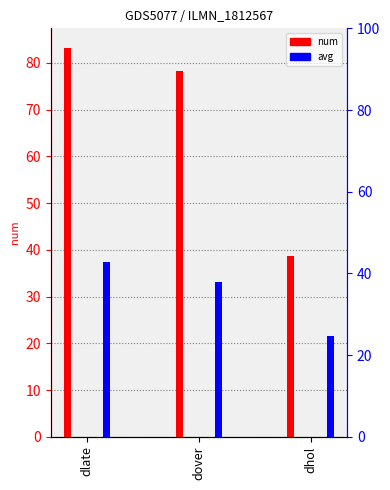

Which series has the largest total across all categories?

num